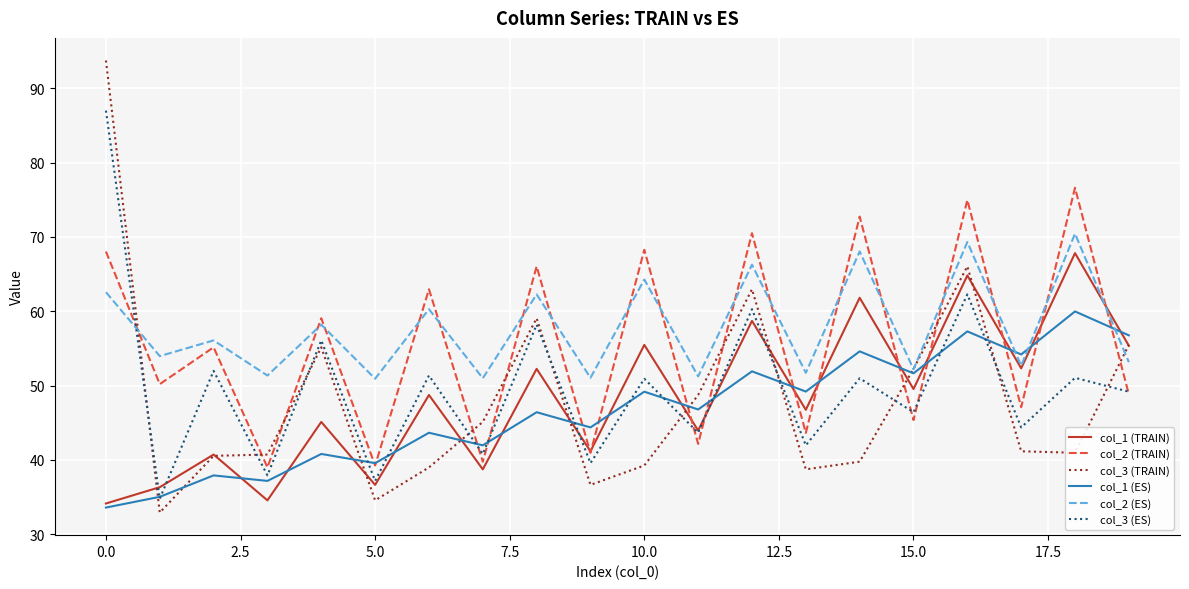

What are all the series names shown in the legend?

col_1 (TRAIN), col_2 (TRAIN), col_3 (TRAIN), col_1 (ES), col_2 (ES), col_3 (ES)